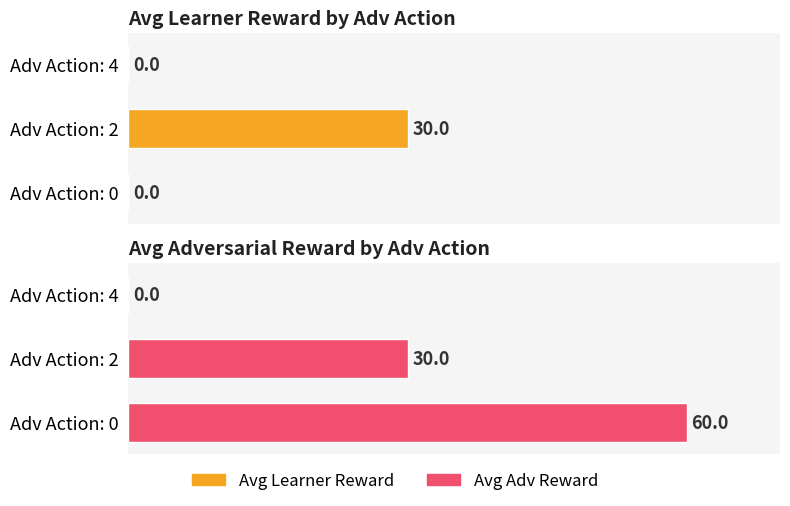

How many values in the Avg Adversarial Reward series are below 30?

1